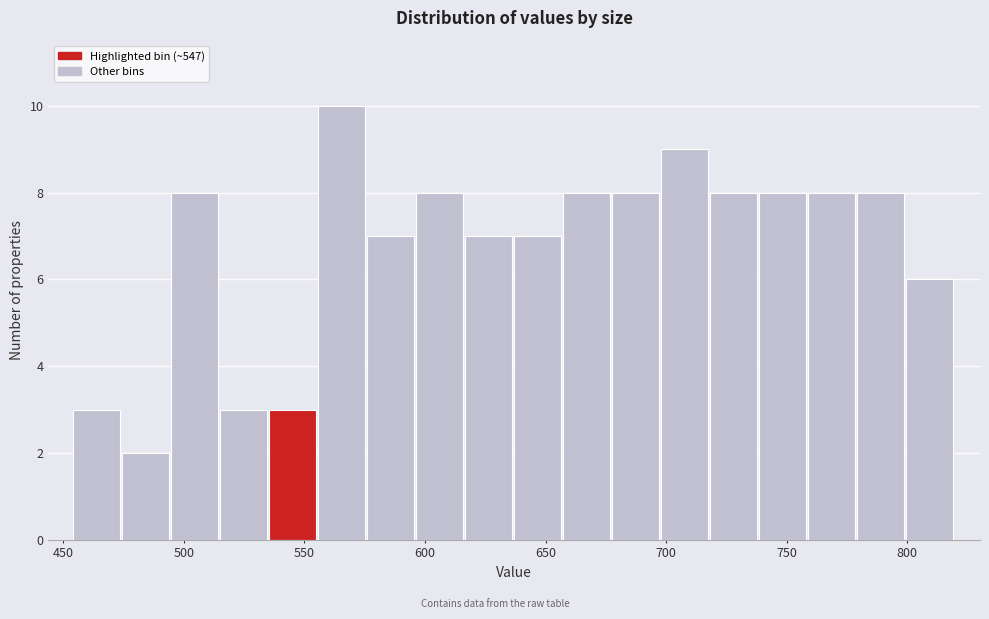

How tall is the bar that spans 455 to 475 on the x-axis? Neither the bar edges nor the heights are printed on the chart, so give them approximately, as read against the axes.

3